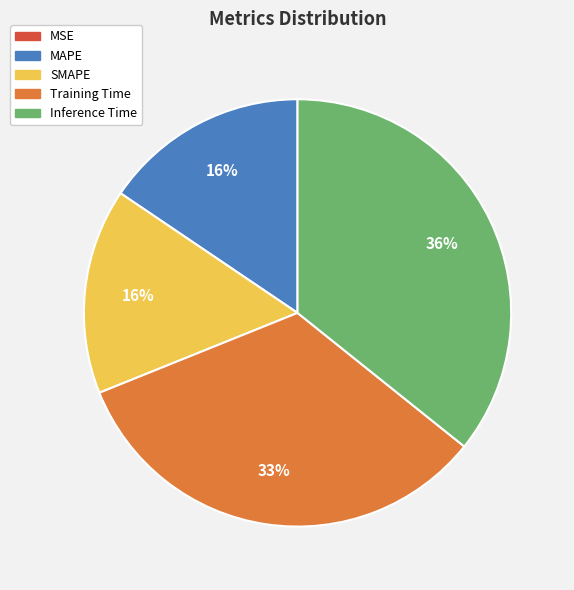

Is there any slice that represents more than half of the pie?

No